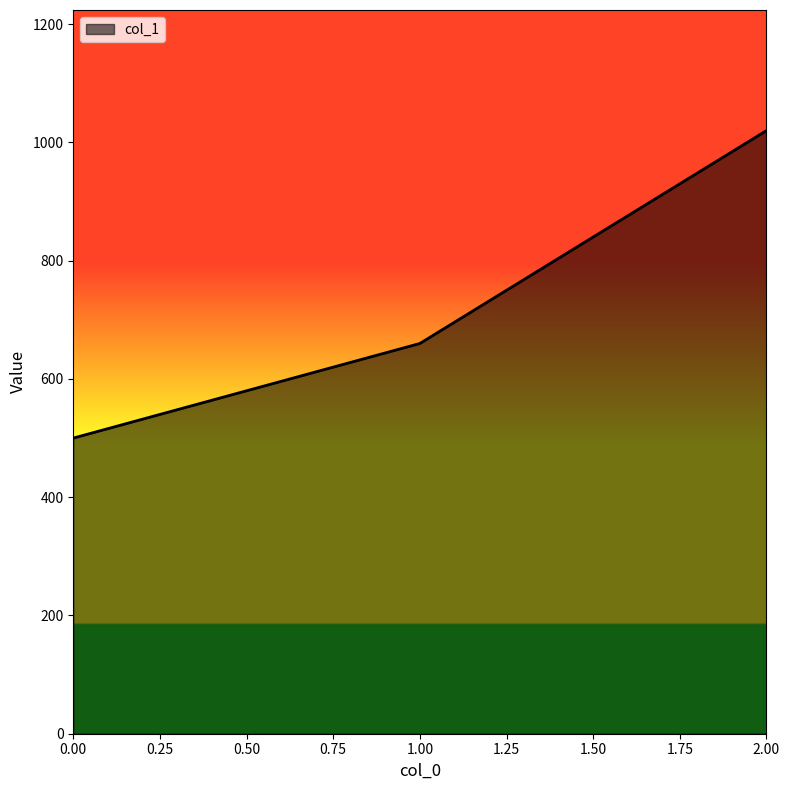

What is the change in value from 0.00 to 2.00?

+520